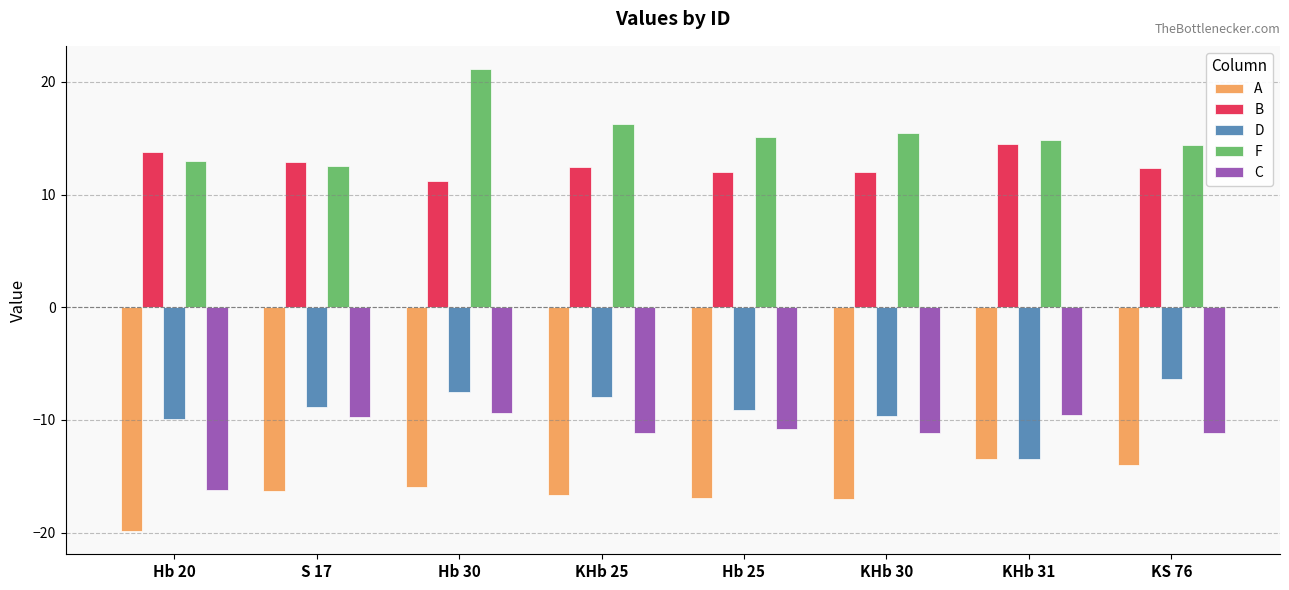

What is the average value of the D series?

-9.1